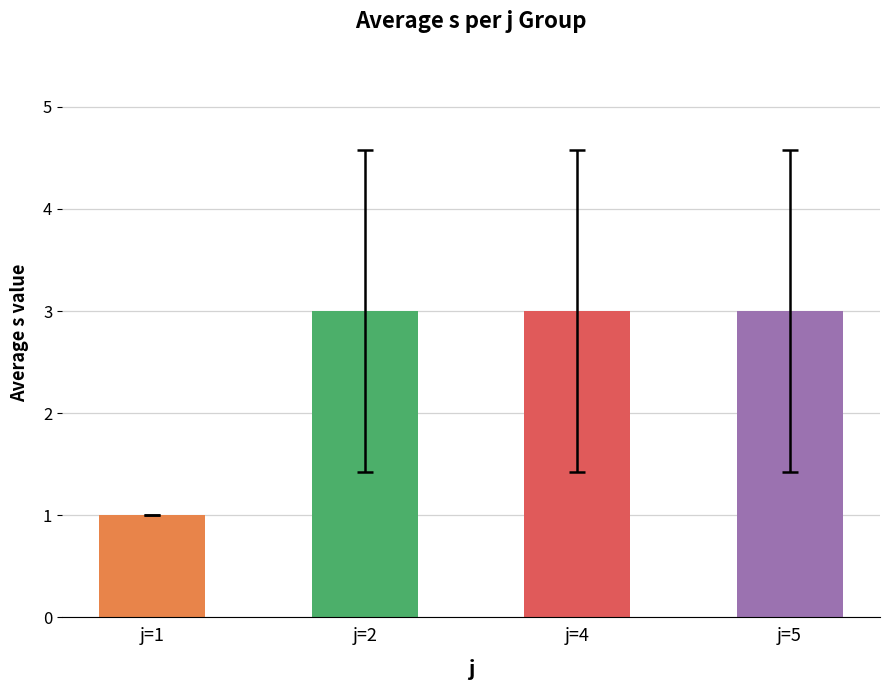

At which category does the chart reach its minimum across all series?

j=1